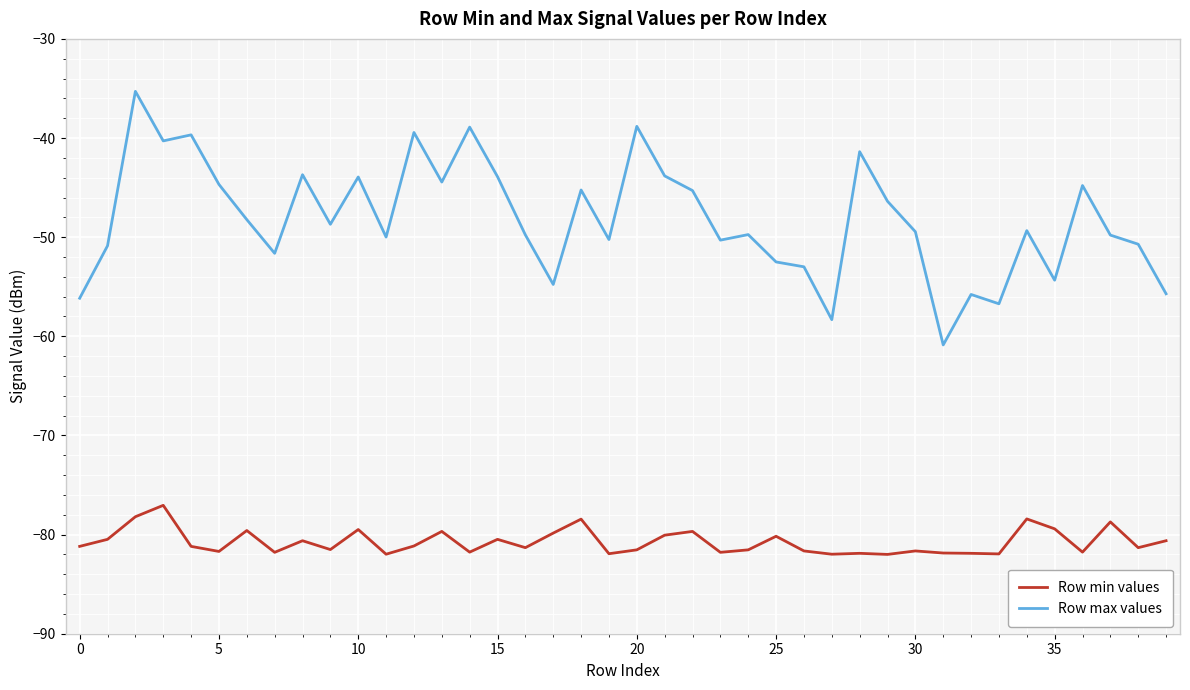

Which series has the largest range (max minus min)?

Row max values